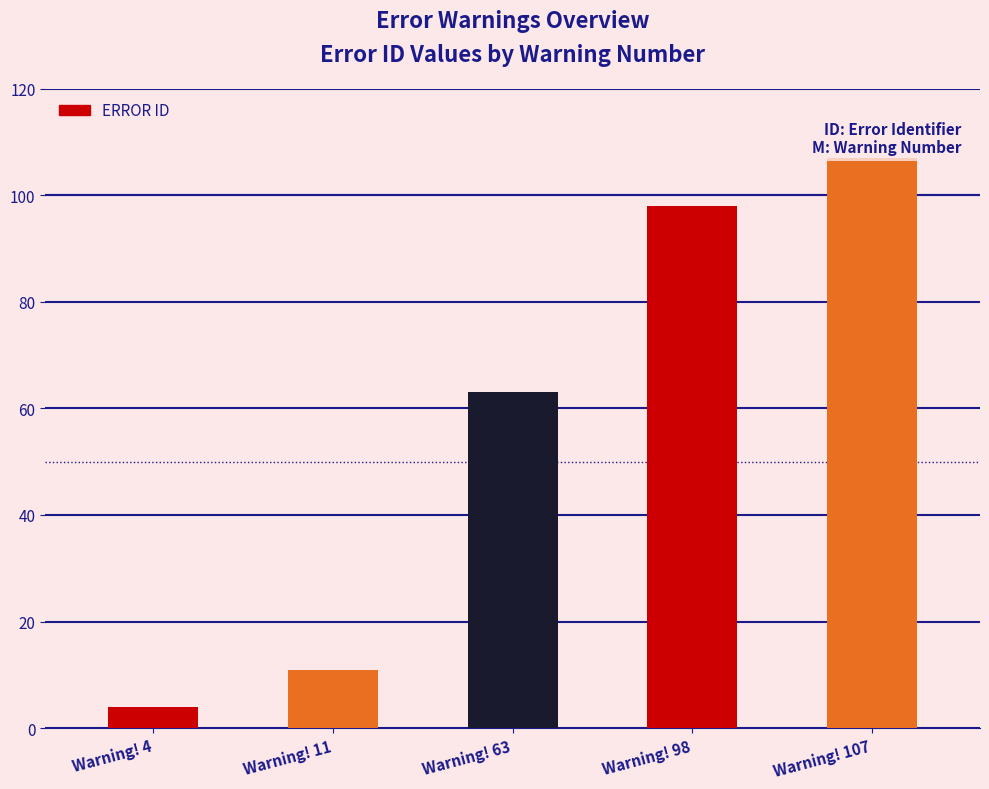

Reading left to right, what are all the values shown in this chart?

Warning! 4=4	Warning! 11=11	Warning! 63=63	Warning! 98=98	Warning! 107=107